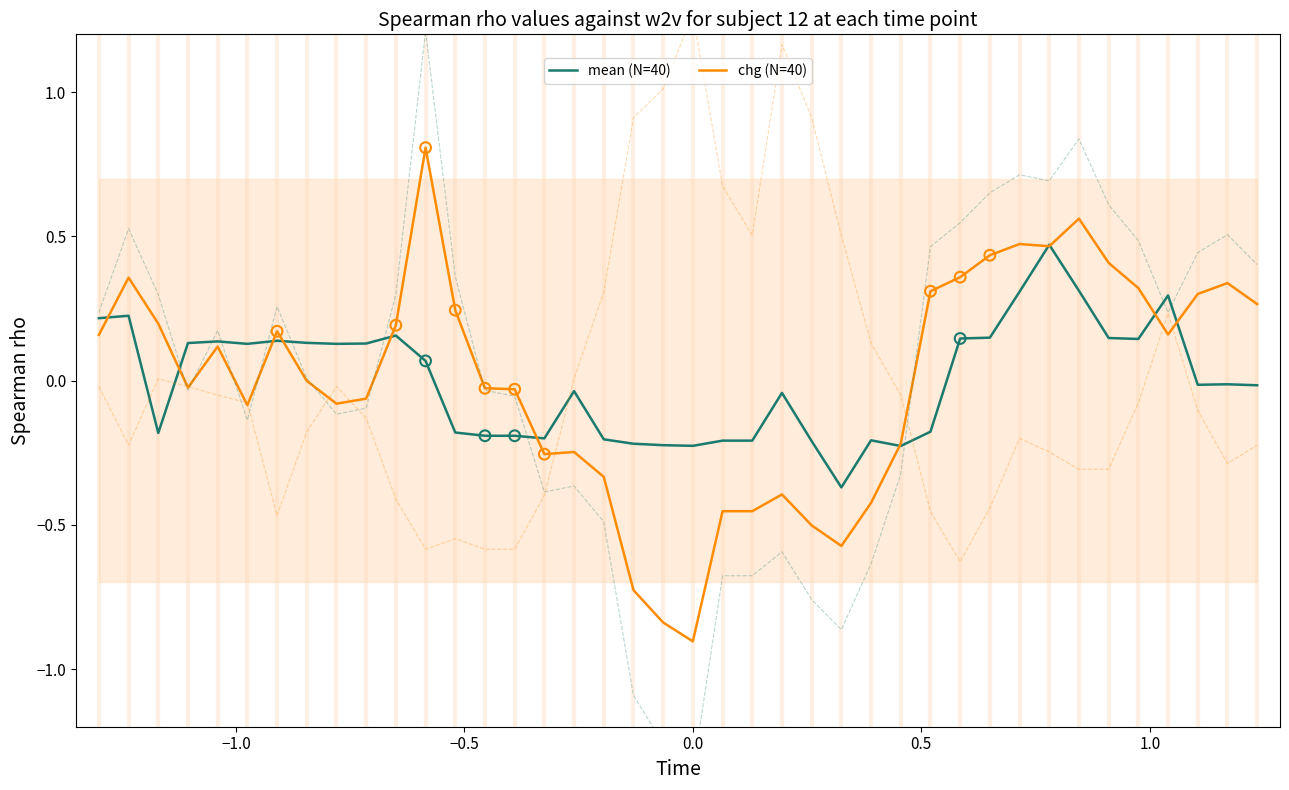

Which series contains the highest Y value?

chg (N=40)